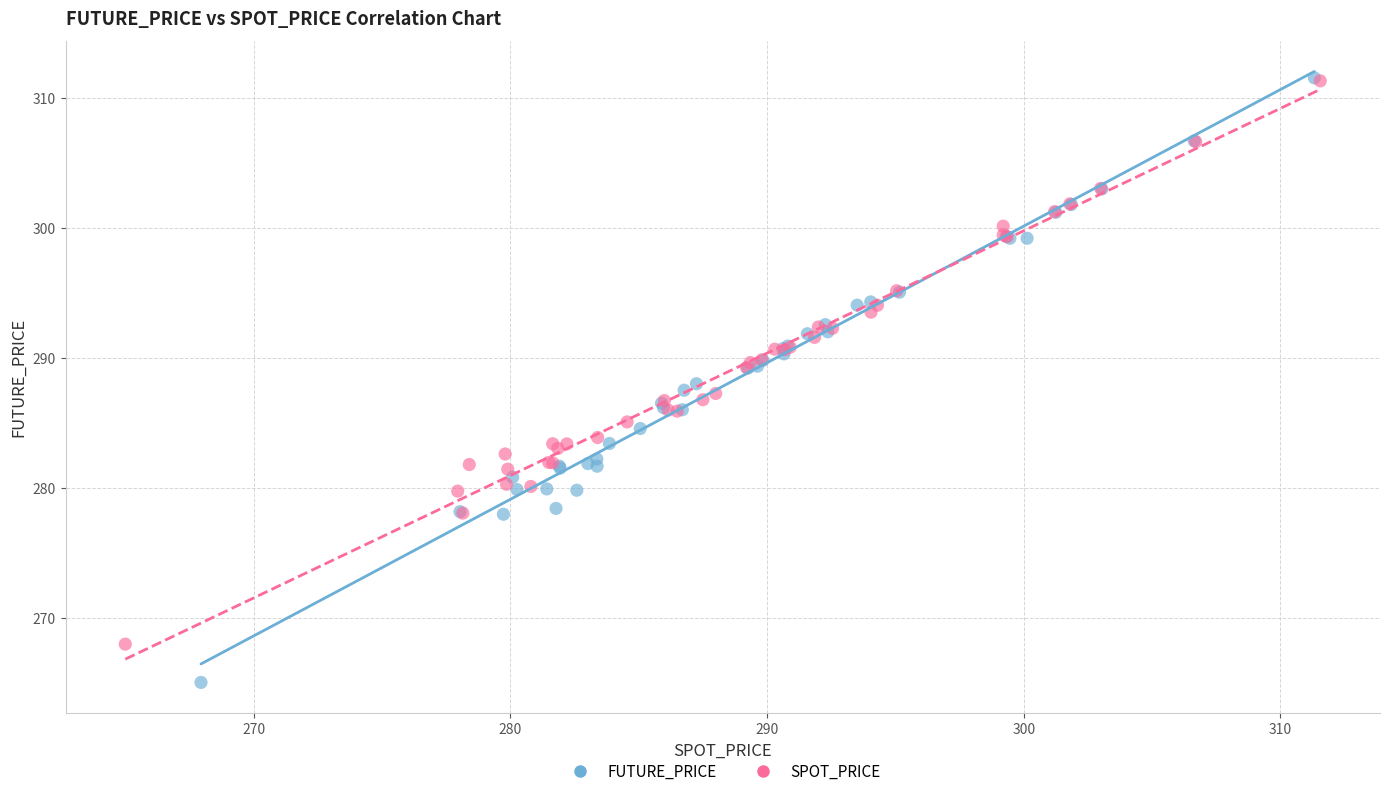

Which series contains the lowest Y value?

FUTURE_PRICE